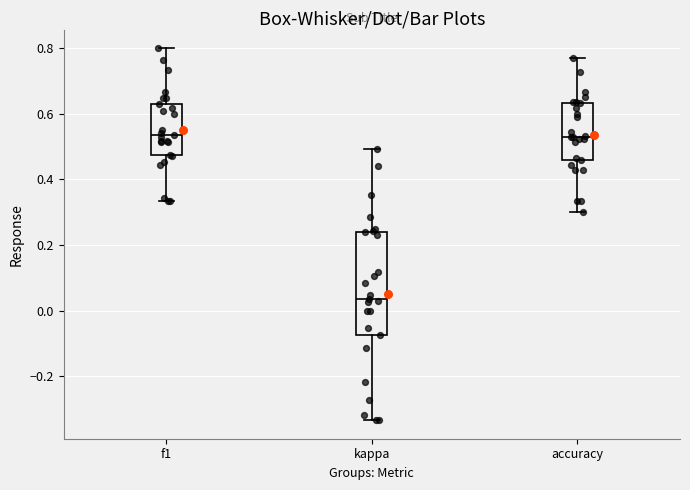

Which box is the tallest, from its lower edge to its upper edge?

kappa